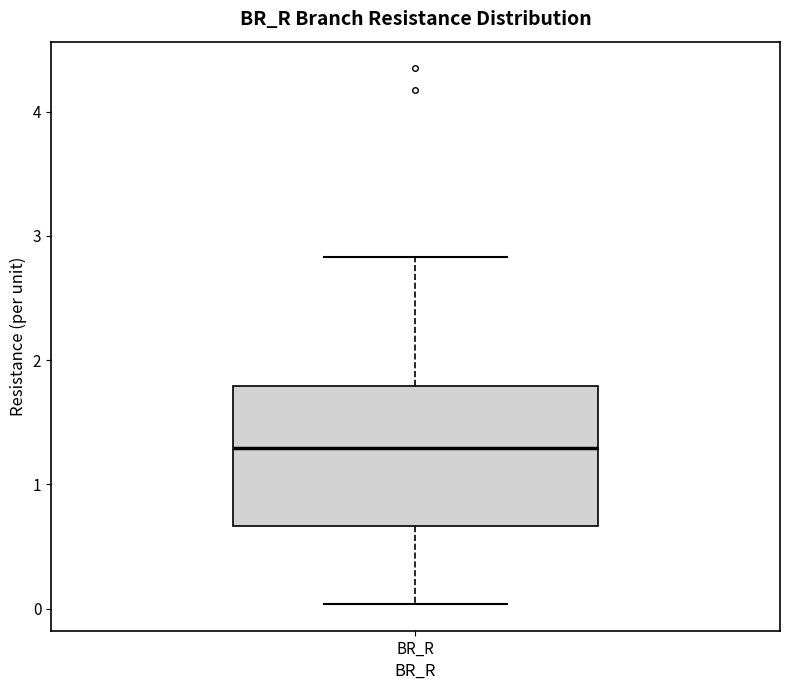

Transcribe this box plot: give where the median line is, the range the box spans, and where the two whiskers end, as read against the y-axis. The values are not printed on the chart, so give them approximately, as read against the axis.

median 1.3, box 0.7 to 1.8, whiskers 0.0 to 2.8